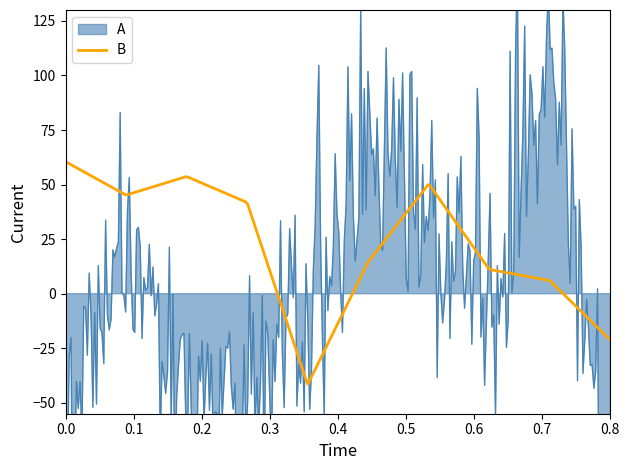

What is the maximum value for B?

60.5